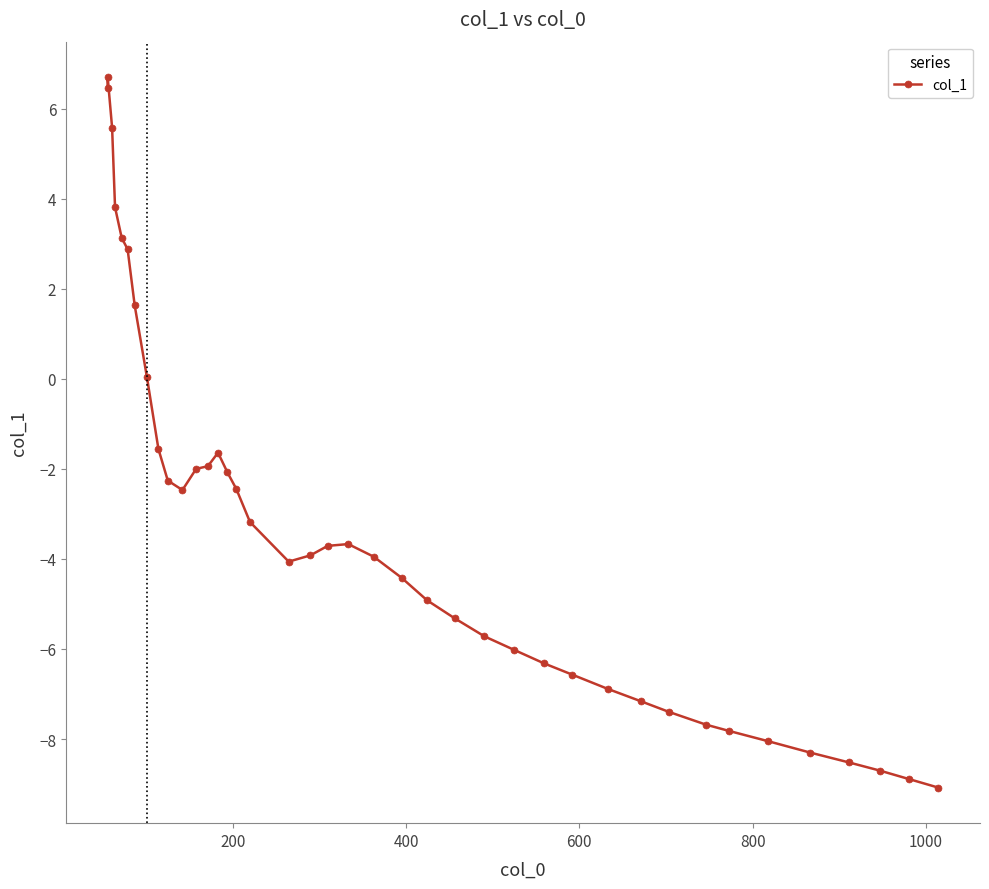

What is the sum of all values?

-136.4